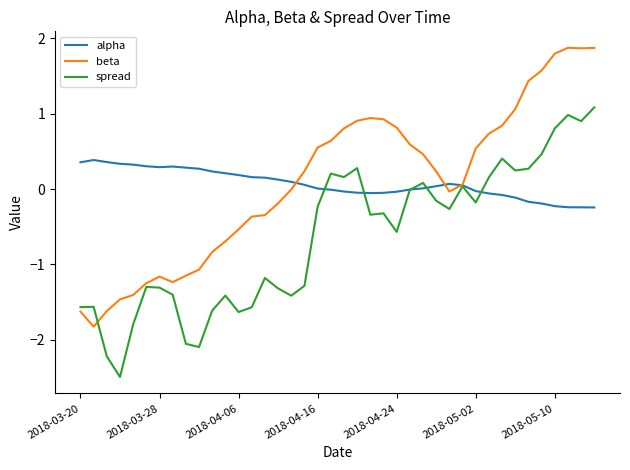

Which series has the widest spread of values?

beta